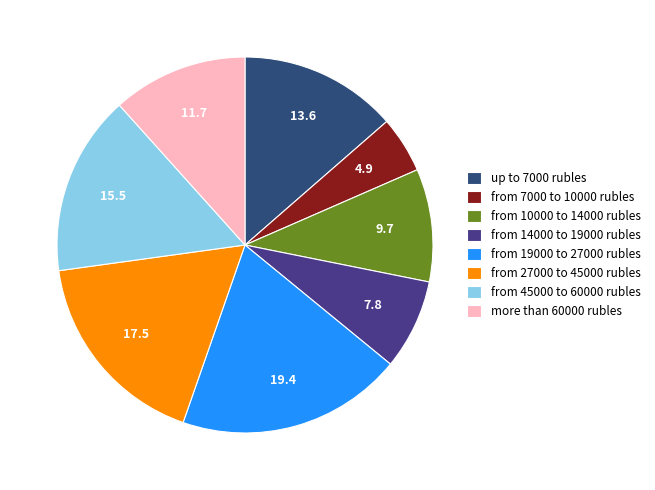

Which slice is the largest?

from 19000 to 27000 rubles